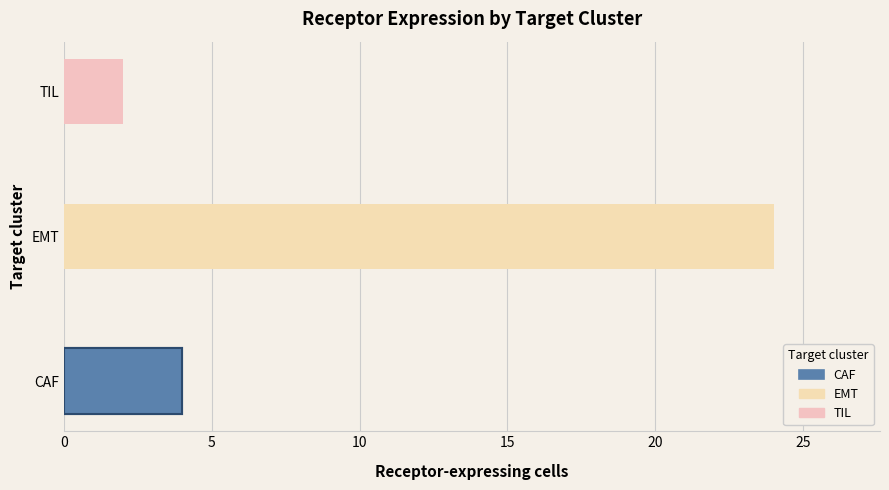

What is the label of the 1st bar from the left?

CAF